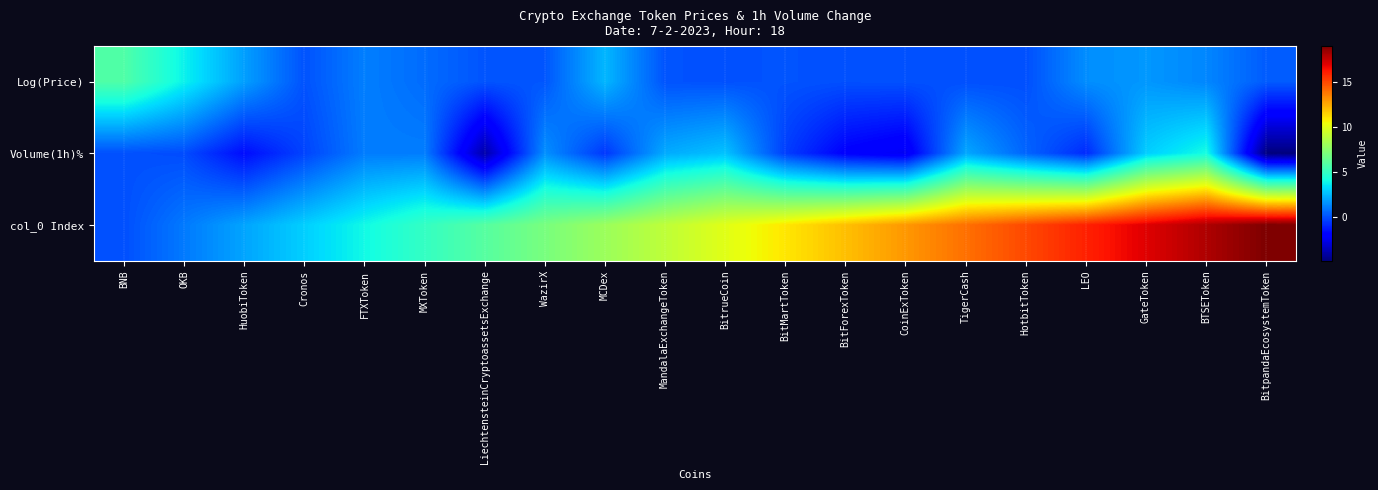

Reading right to left, extract all data points from this chart.

Log(Price): BitpandaEcosystemToken=0.3	BTSEToken=1.3	GateToken=1.7	LEO=1.5	HotbitToken=0.0	TigerCash=0.0	CoinExToken=0.0	BitForexToken=0.0	BitMartToken=0.1	BitrueCoin=0.0	MandalaExchangeToken=0.1	MCDex=2.4	WazirX=0.2	LiechtensteinCryptoassetsExchange=0.1	MXToken=0.7	FTXToken=1.1	Cronos=0.1	HuobiToken=1.9	OKB=3.8	BNB=5.8
Volume(1h)%: BitpandaEcosystemToken=-4.9	BTSEToken=4.1	GateToken=3.0	LEO=-0.9	HotbitToken=0.5	TigerCash=2.1	CoinExToken=-2.4	BitForexToken=-2.0	BitMartToken=-0.4	BitrueCoin=2.7	MandalaExchangeToken=2.1	MCDex=-0.6	WazirX=1.5	LiechtensteinCryptoassetsExchange=-4.0	MXToken=1.1	FTXToken=1.1	Cronos=-0.3	HuobiToken=-1.6	OKB=-0.1	BNB=0.0
col_0 Index: BitpandaEcosystemToken=19.0	BTSEToken=18.0	GateToken=17.0	LEO=16.0	HotbitToken=15.0	TigerCash=14.0	CoinExToken=13.0	BitForexToken=12.0	BitMartToken=11.0	BitrueCoin=10.0	MandalaExchangeToken=9.0	MCDex=8.0	WazirX=7.0	LiechtensteinCryptoassetsExchange=6.0	MXToken=5.0	FTXToken=4.0	Cronos=3.0	HuobiToken=2.0	OKB=1.0	BNB=0.0